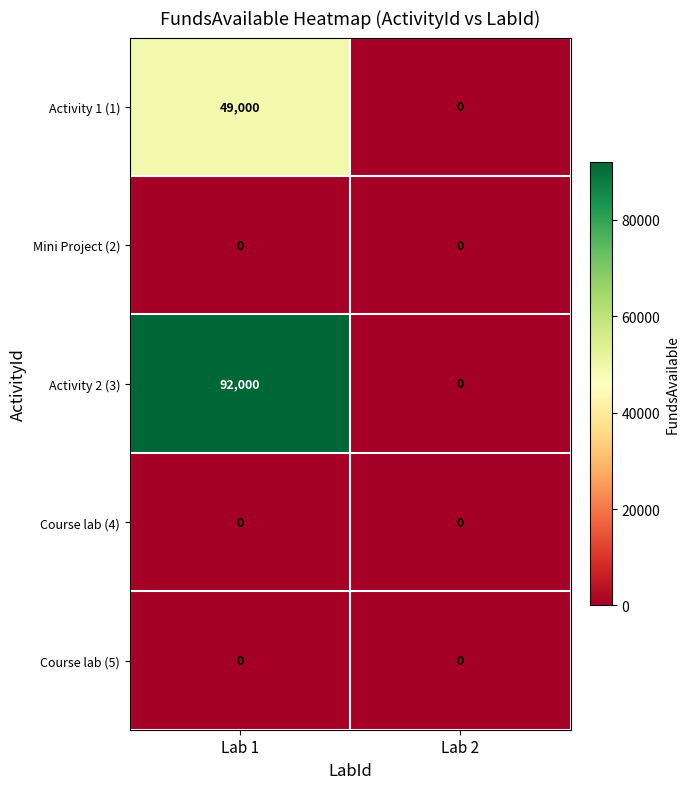

Between Lab 1 and Lab 2, which series saw the biggest shift?

Activity 2 (3)